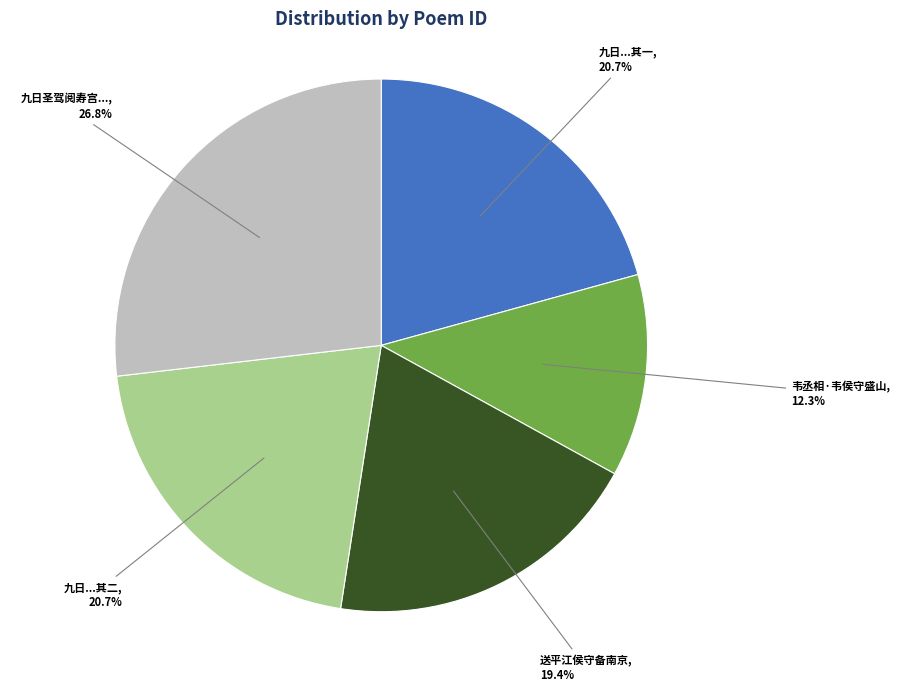

Is there a majority slice in this chart?

No